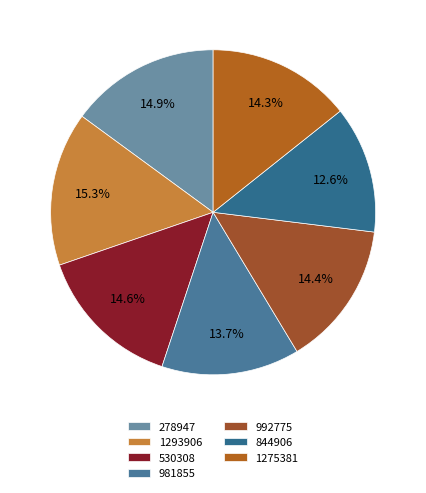

How many segments does this pie chart have?

7